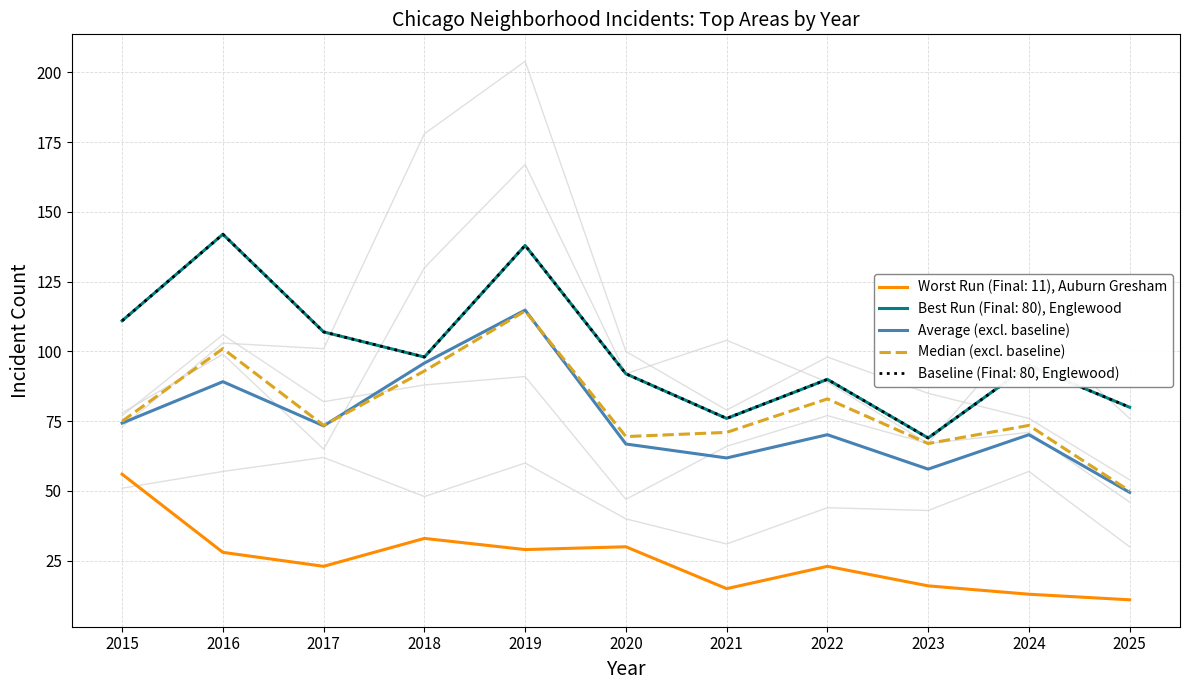

Between which two adjacent categories do Average (excl. baseline) and Median (excl. baseline) first intersect?

2017 and 2018